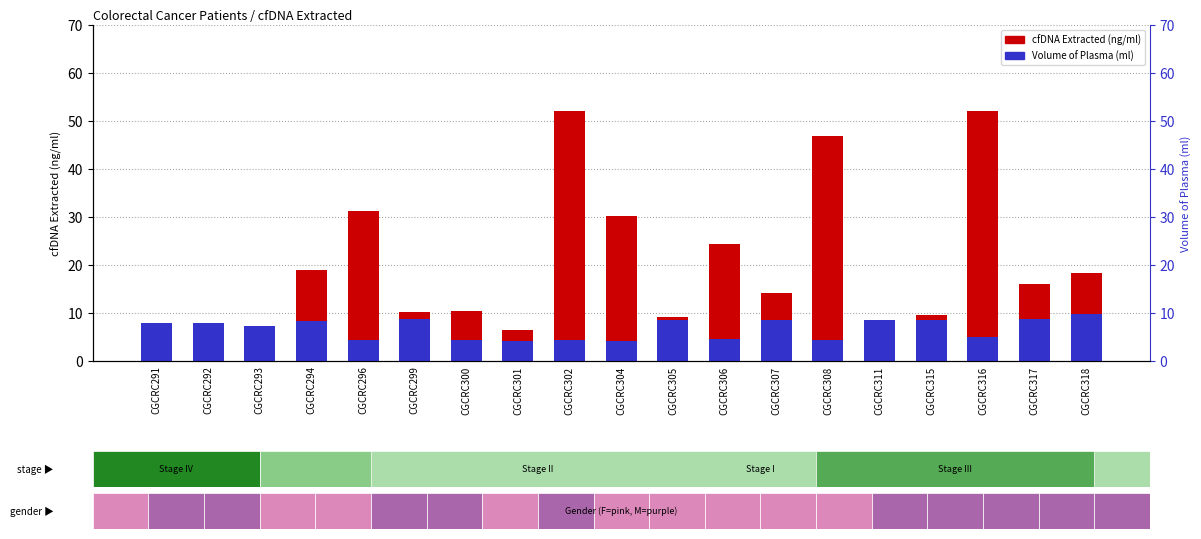

At which category is the sum across all series the highest?

CGCRC316